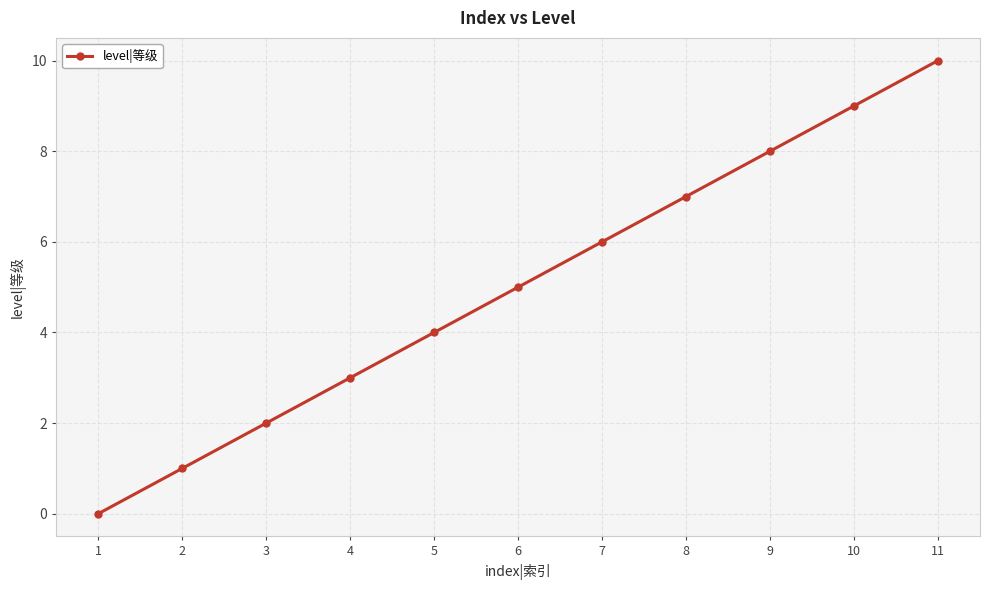

What is the sum of the values at 10 and 11?

19